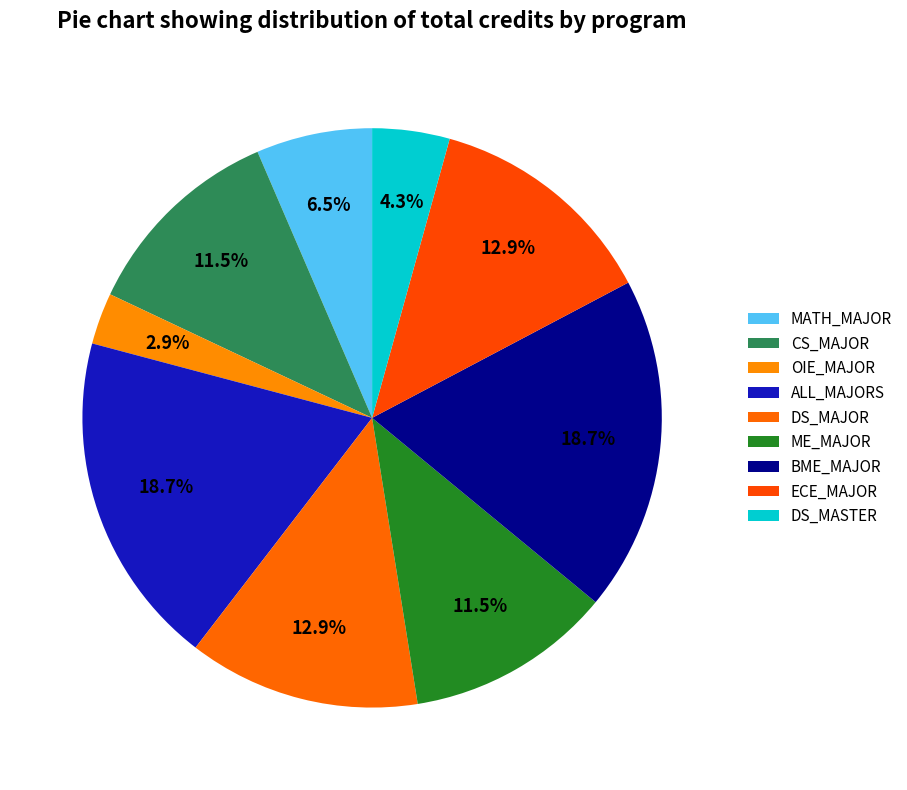

Which slice is the smallest?

OIE_MAJOR